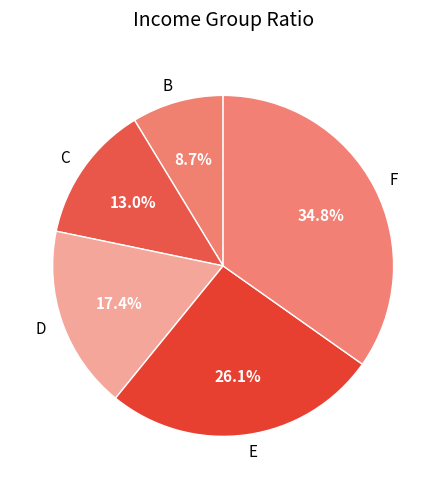

Does any single category account for the majority?

No